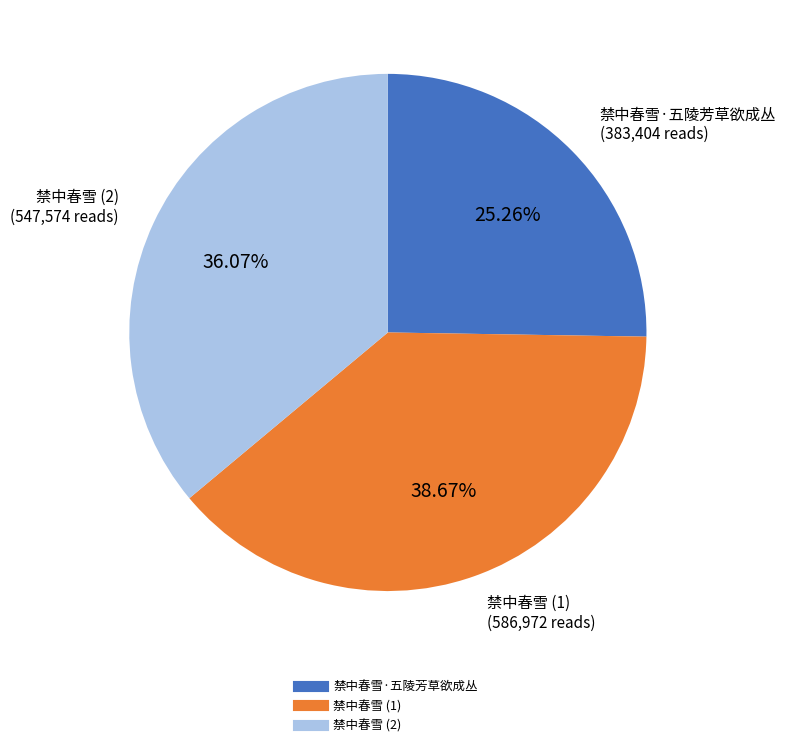

Is there any slice that represents more than half of the pie?

No